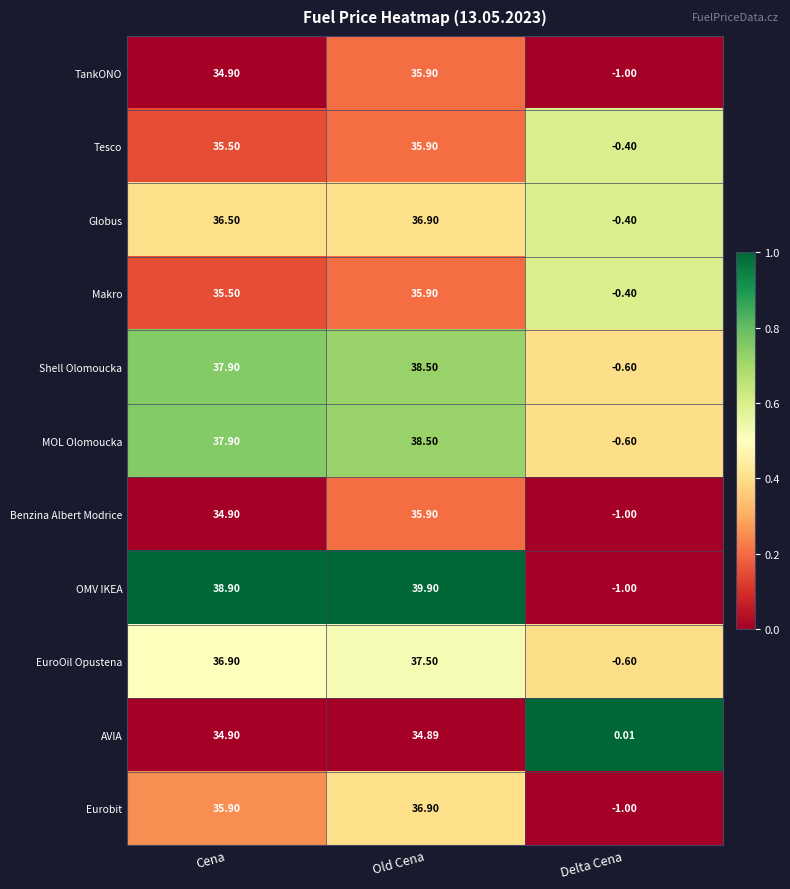

Rank the categories by Makro value from highest to lowest.

Old Cena, Cena, Delta Cena